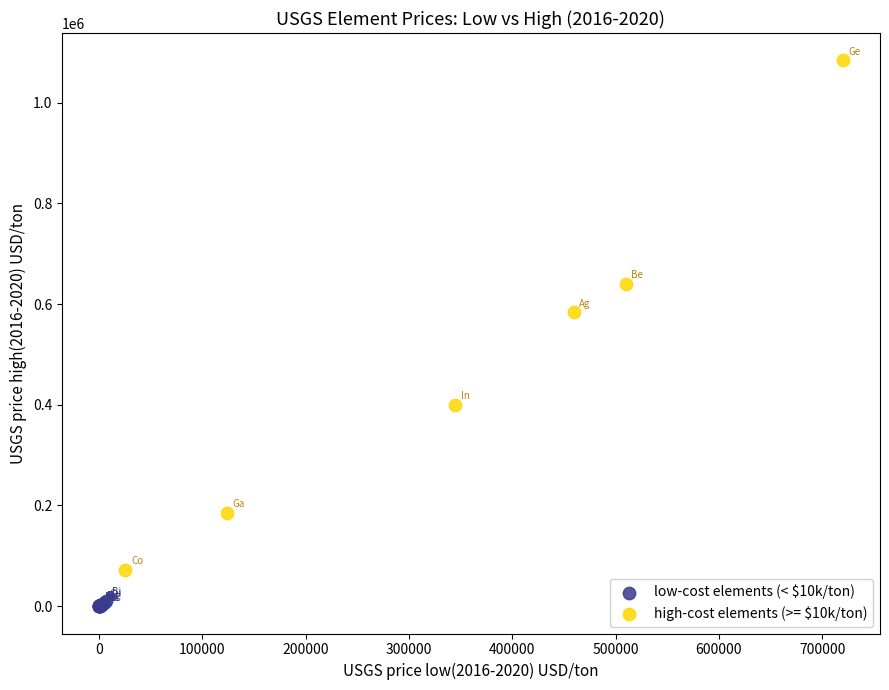

Which series has the largest Y range (max minus min)?

high-cost elements (>= $10k/ton)